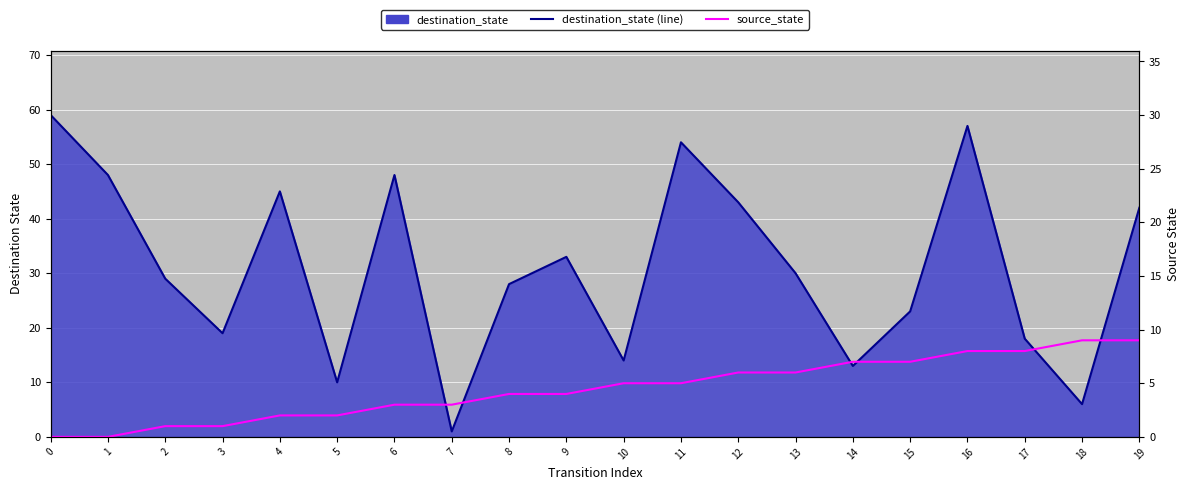

What is the difference between the maximum and minimum values in the source_state series?

9